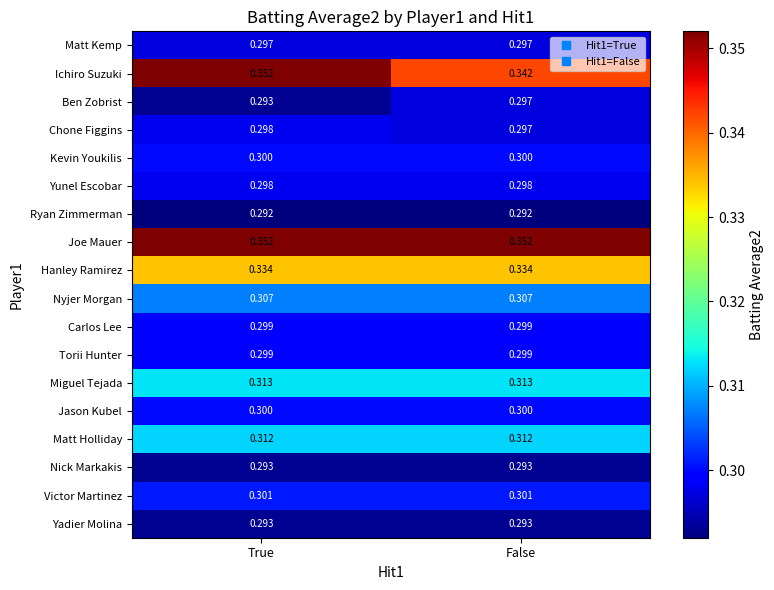

Which series has the largest range (max minus min)?

Ichiro Suzuki